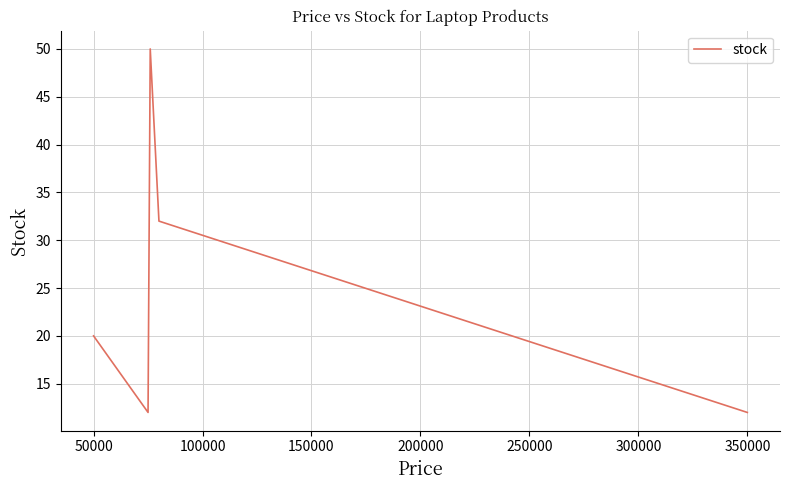

Is this an area chart (filled region under the line)?

No